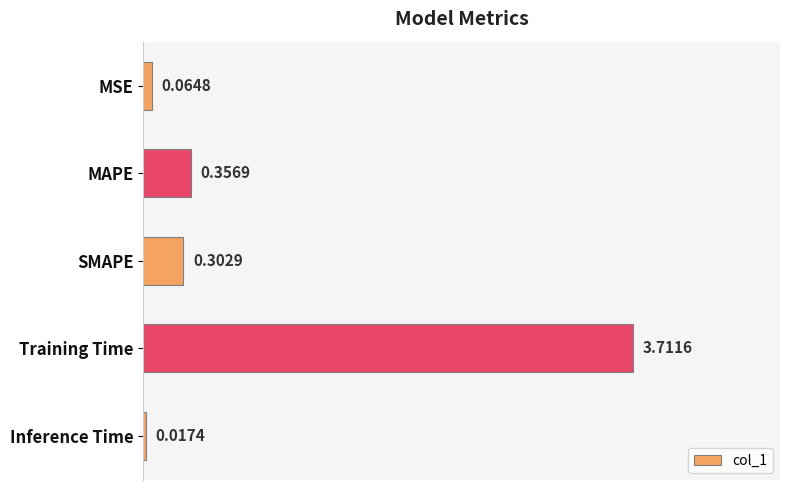

How many bars are there in total?

5